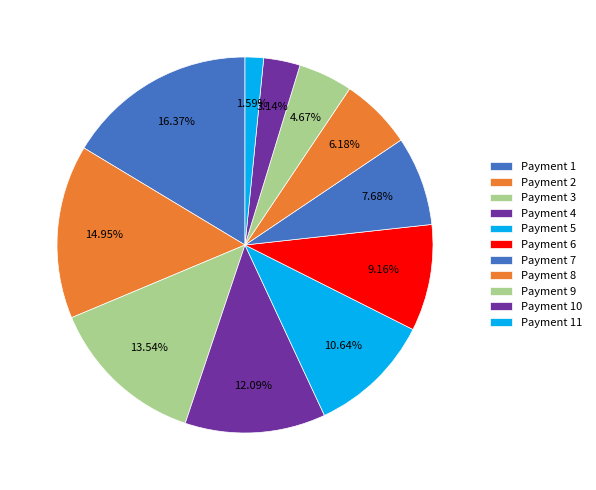

How many segments does this pie chart have?

11